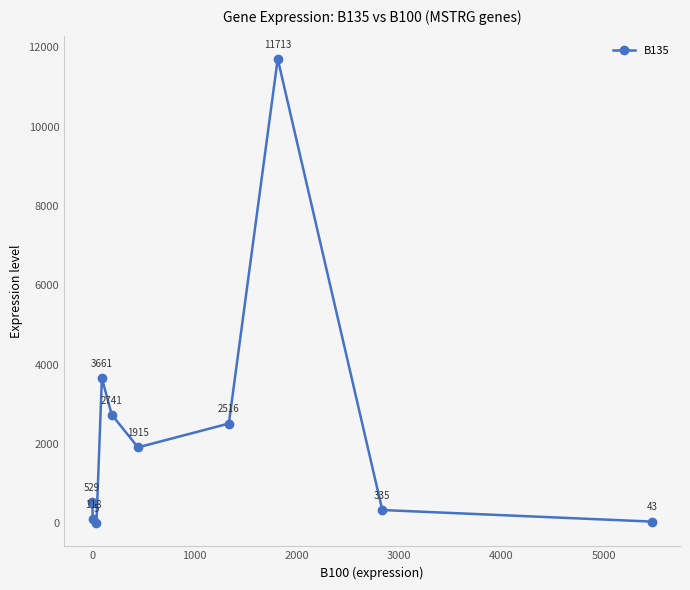

What is the difference between the second highest and second lowest values?

3618